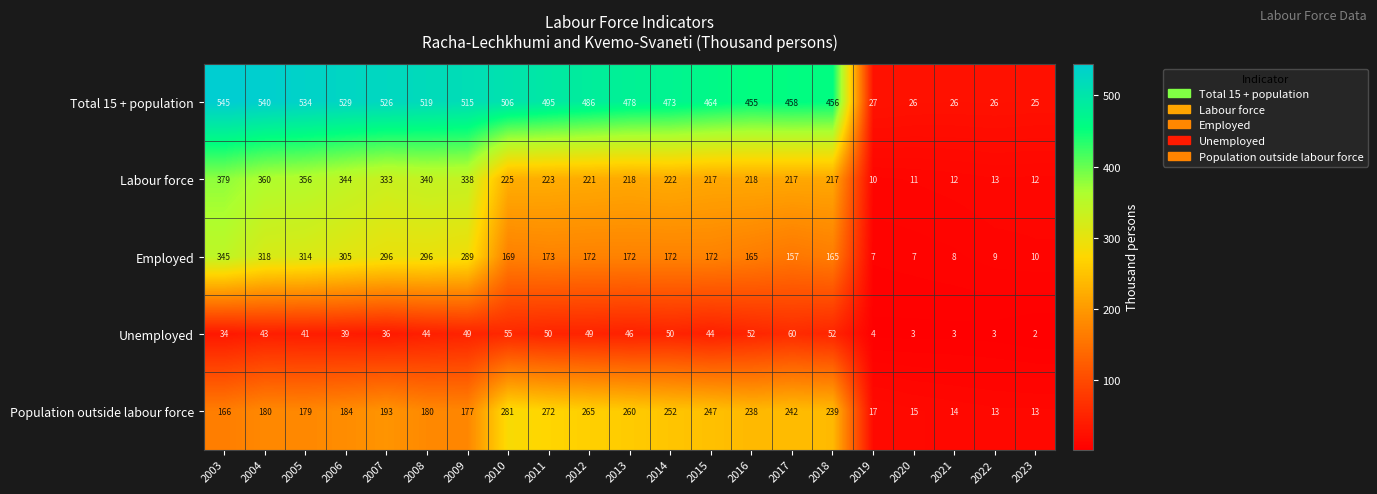

At which category is the sum across all series the highest?

2003